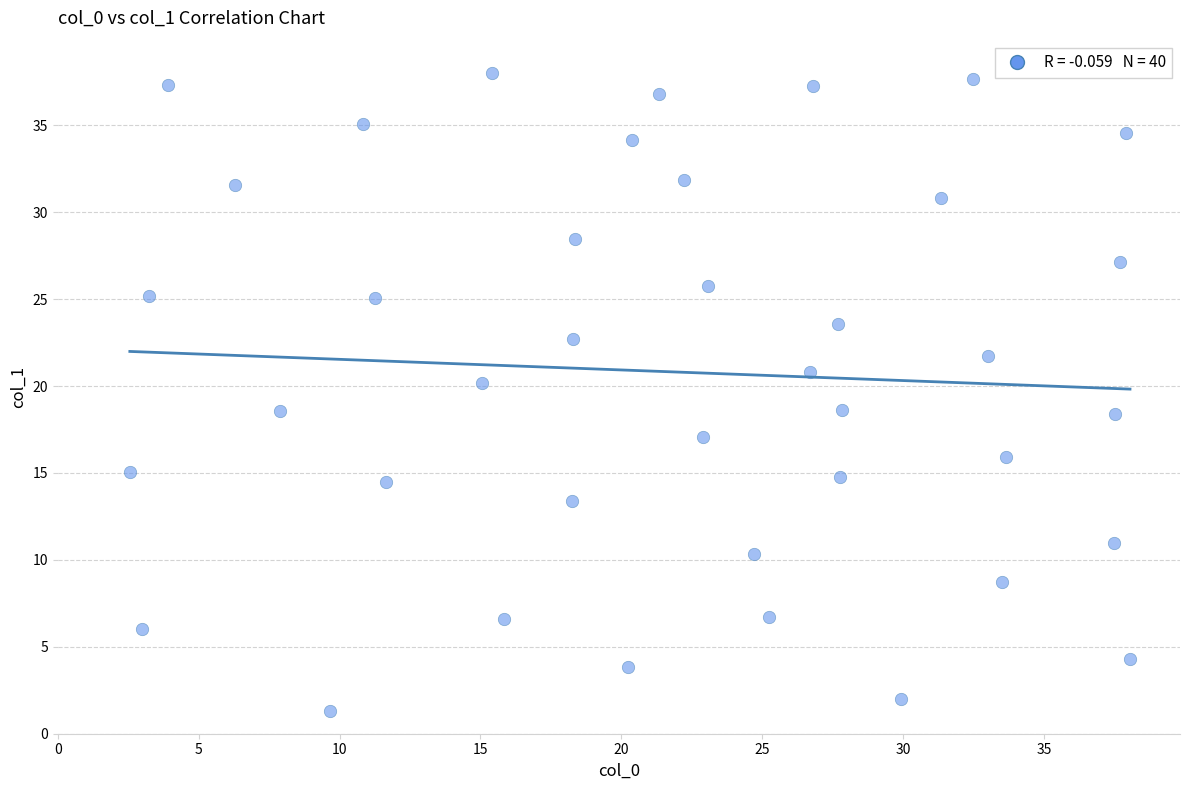

What is the range of Y values (max minus min)?

36.7